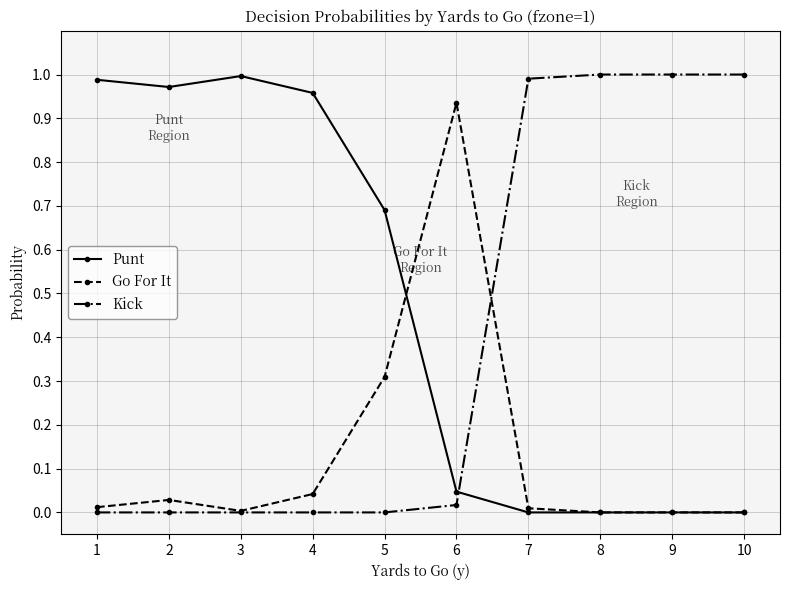

How many series are shown in this chart?

3